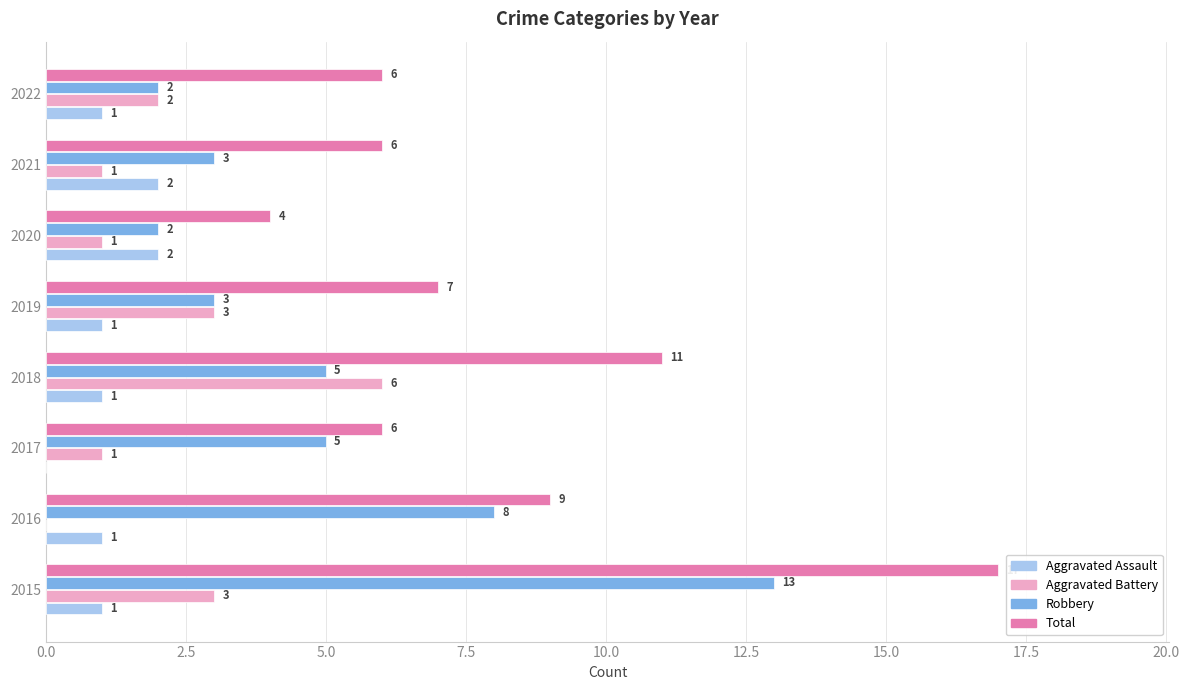

Where is Total nearest to the value 10?

2016